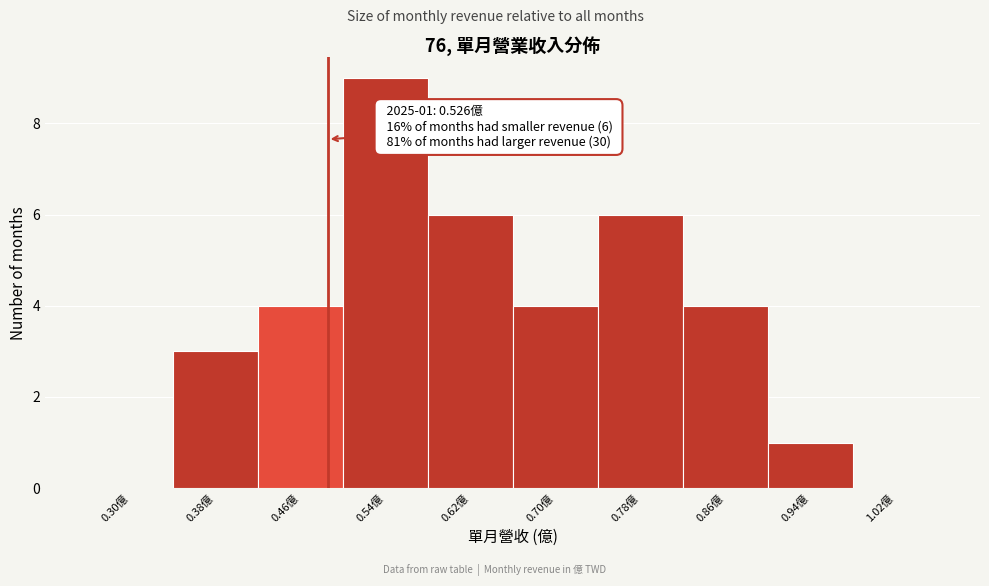

Reading left to right, transcribe all the data shown in this chart.

0.30億=0	0.38億=3	0.46億=4	0.54億=9	0.62億=6	0.70億=4	0.78億=6	0.86億=4	0.94億=1	1.02億=0